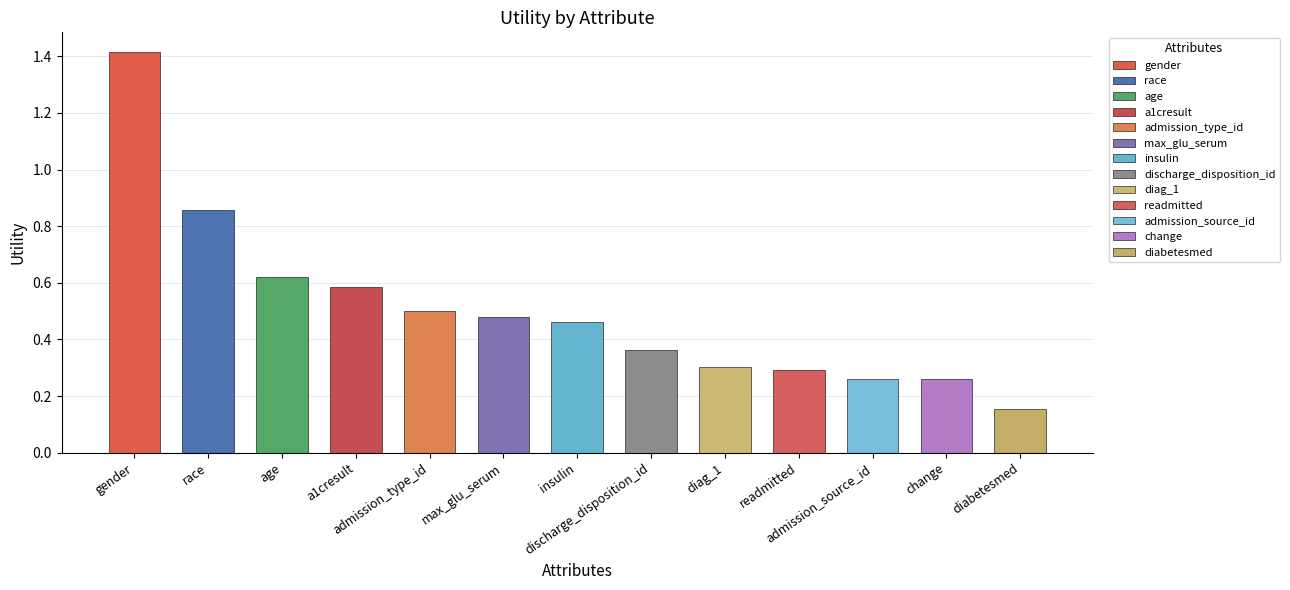

The chart shows a value of 0.2 at readmitted. True or false?

False